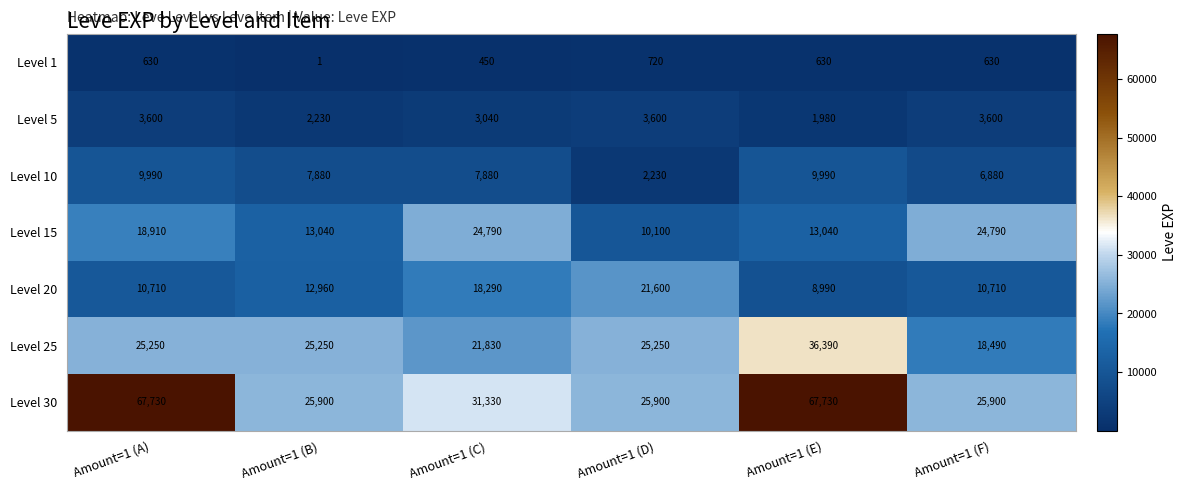

What is the approximate value of Level 1 at Amount=1 (C), to the nearest 50?

450